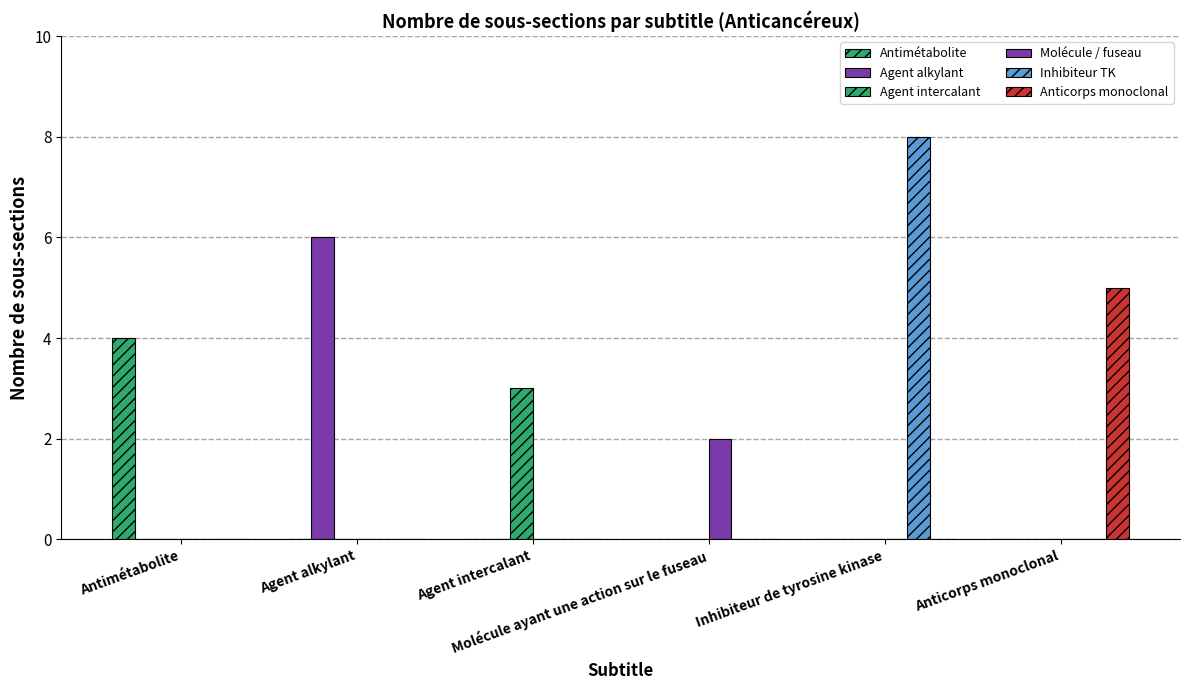

How many Agent intercalant values are between 0 and 1?

5